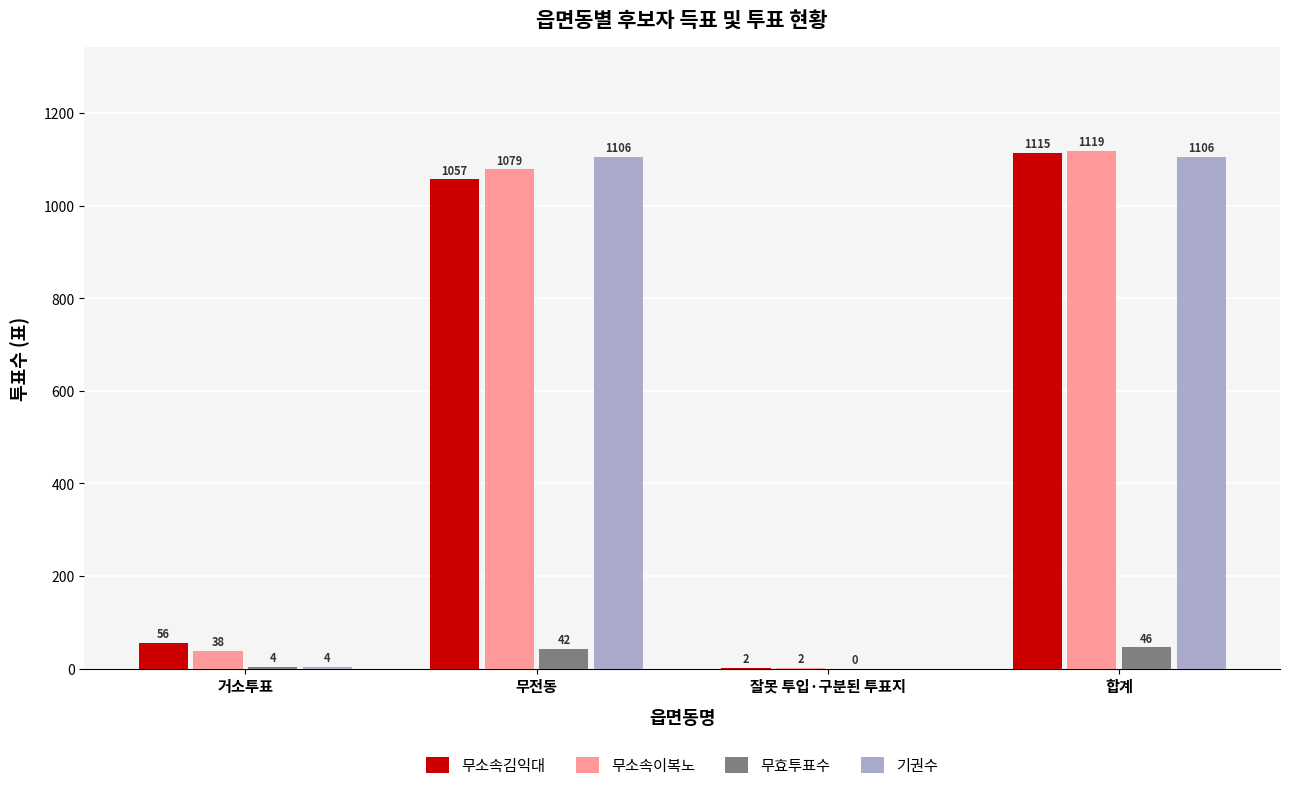

How many data points does each series have?

4